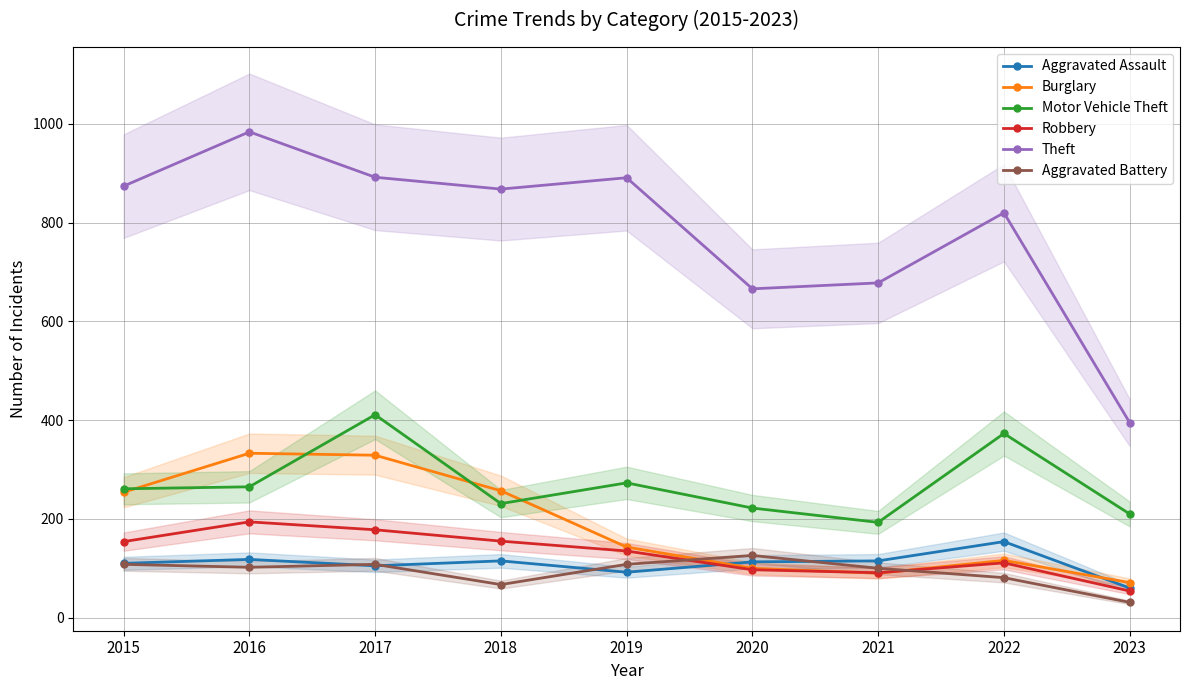

At how many categories does at least one series exceed 616?

8